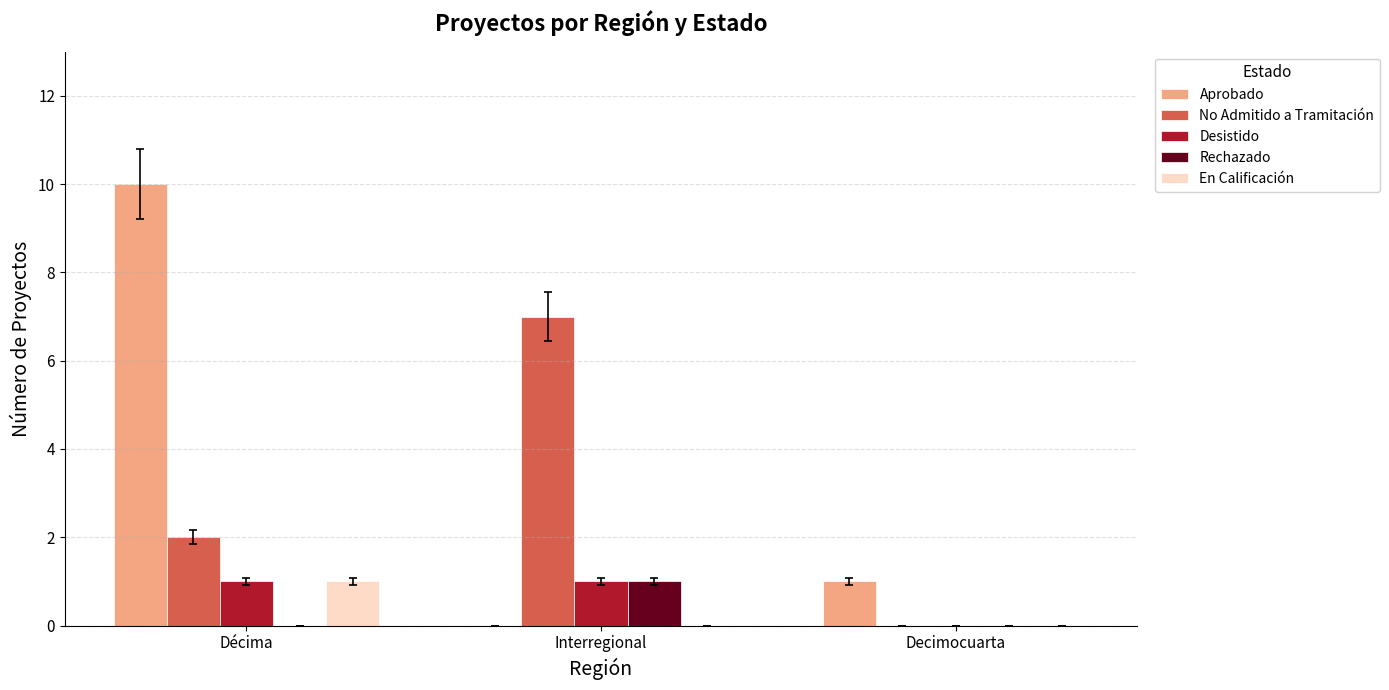

What is the greatest value displayed?

10